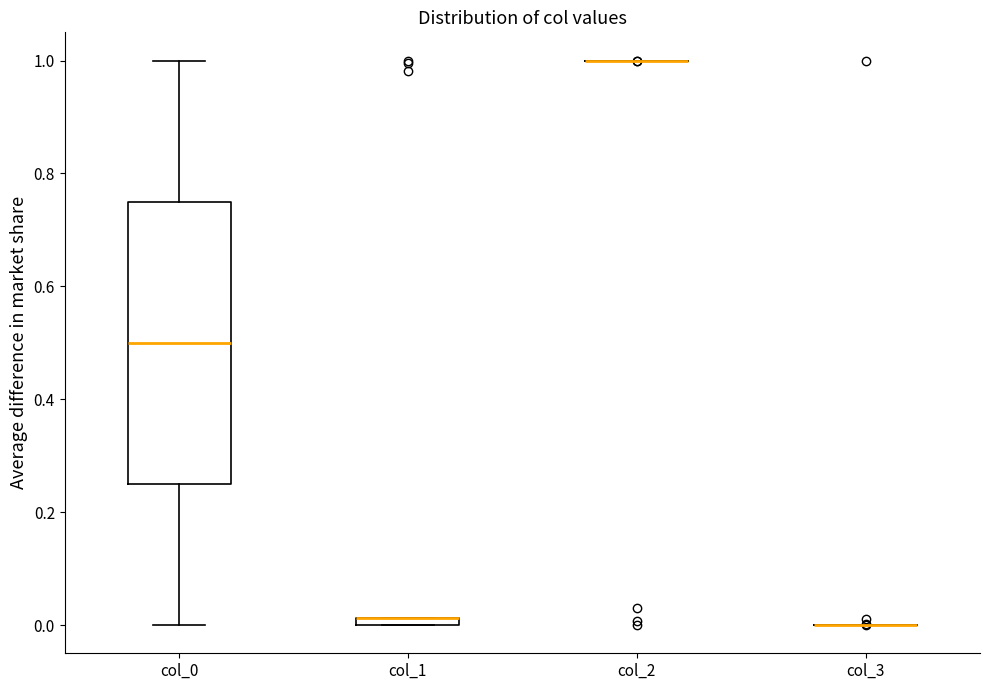

Comparing the boxes themselves (not the whiskers), which one is the tallest?

col_0